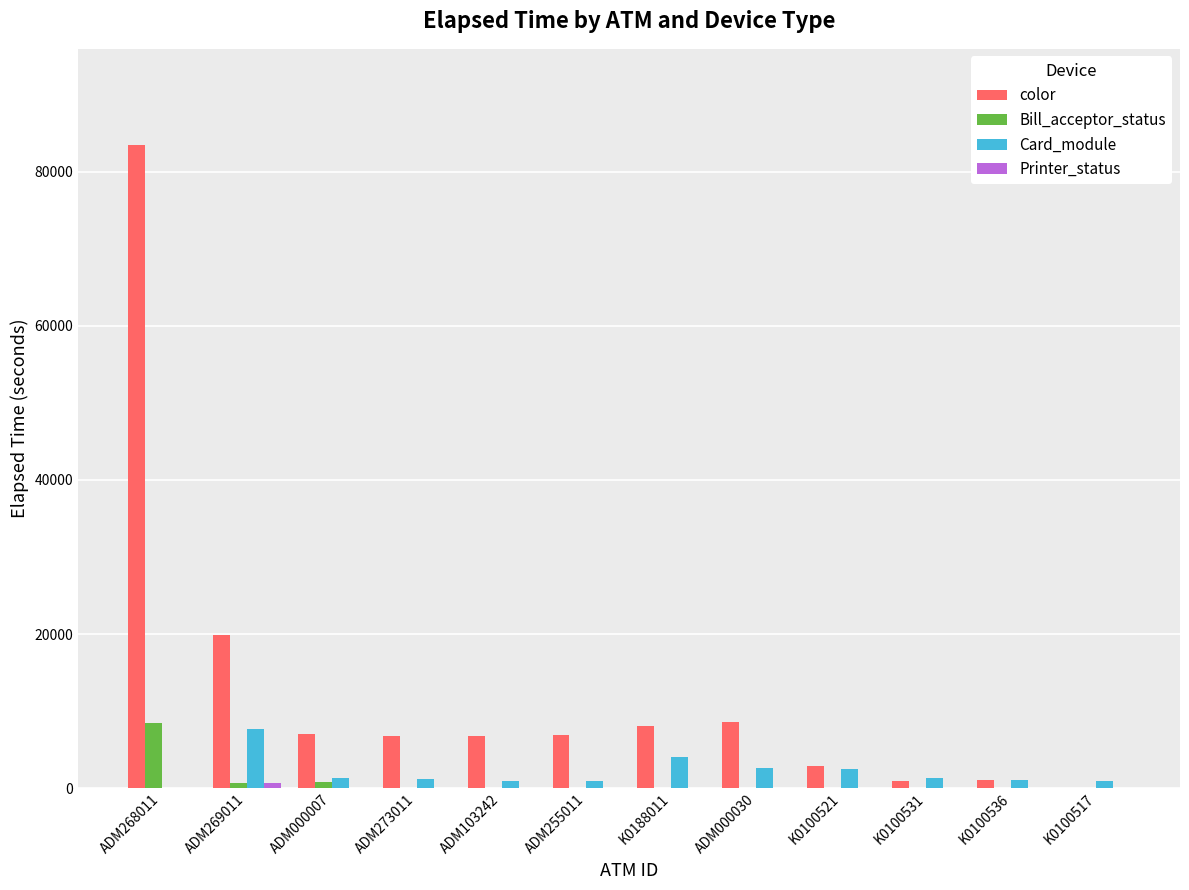

Does the chart contain stacked bars?

No